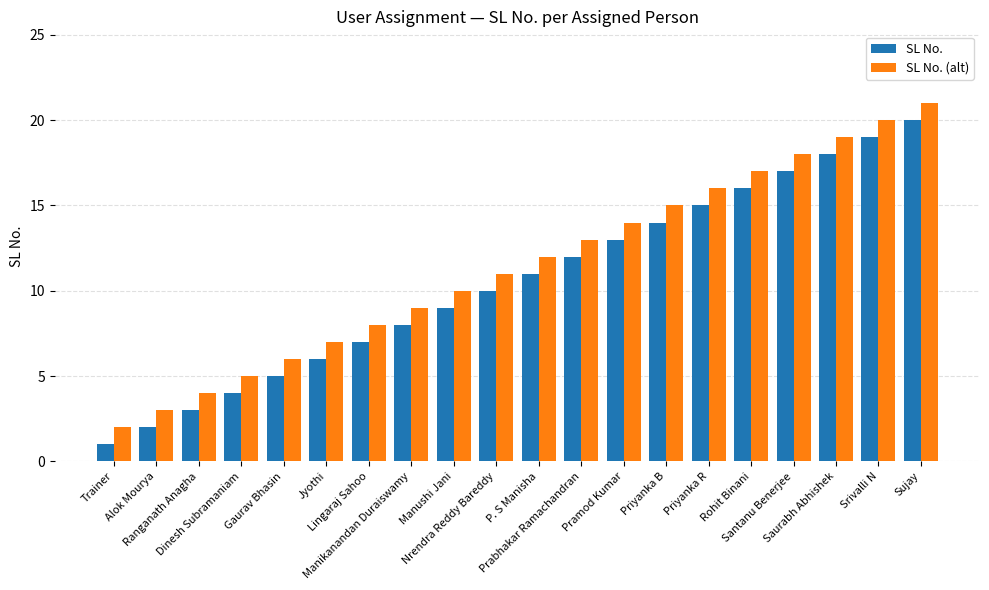

What are all the series names shown in the legend?

SL No., SL No. (alt)